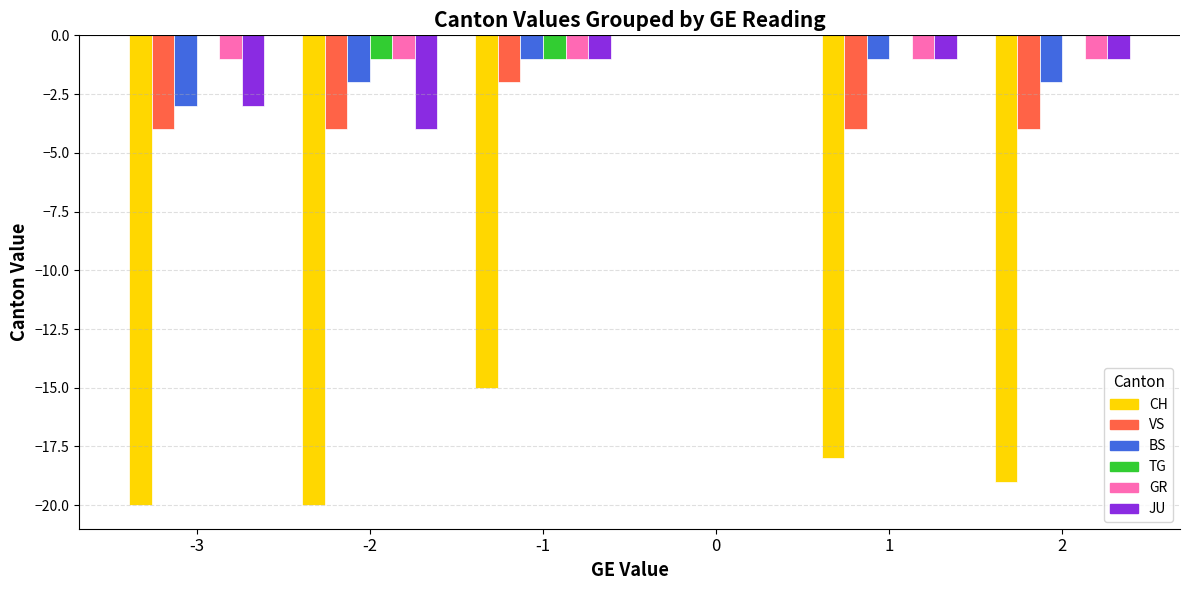

What are all the series names shown in the legend?

CH, VS, BS, TG, GR, JU